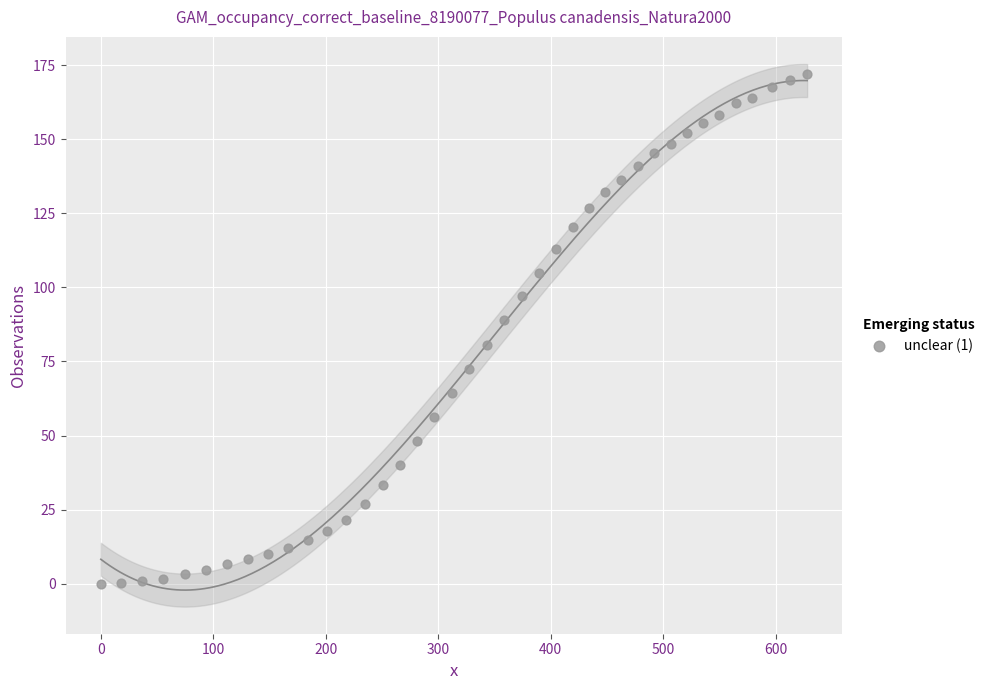

What is the range of X values (max minus min)?

628.1